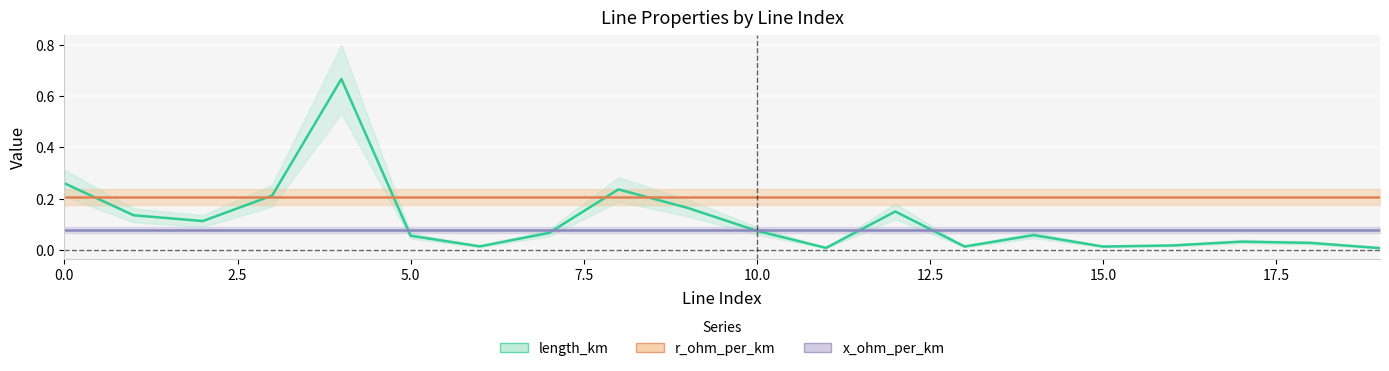

At 19, list the series in order from smallest to largest.

length_km, x_ohm_per_km, r_ohm_per_km